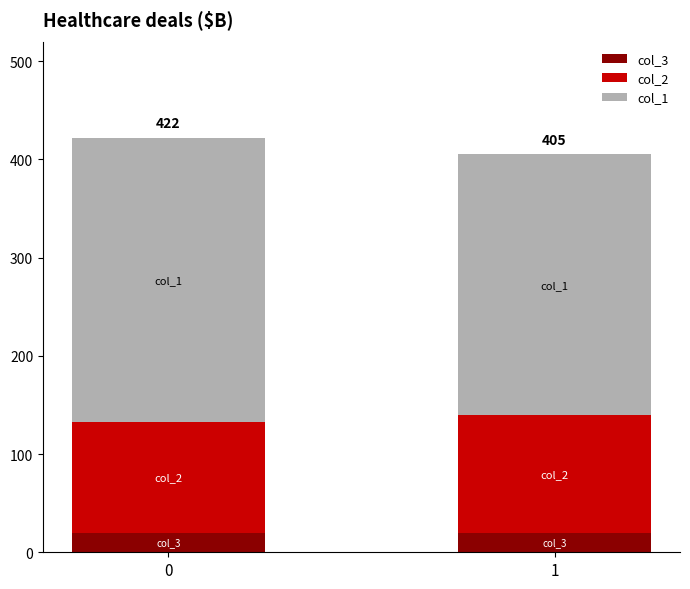

Reading right to left, list the values for the col_3 series.

1=20	0=20